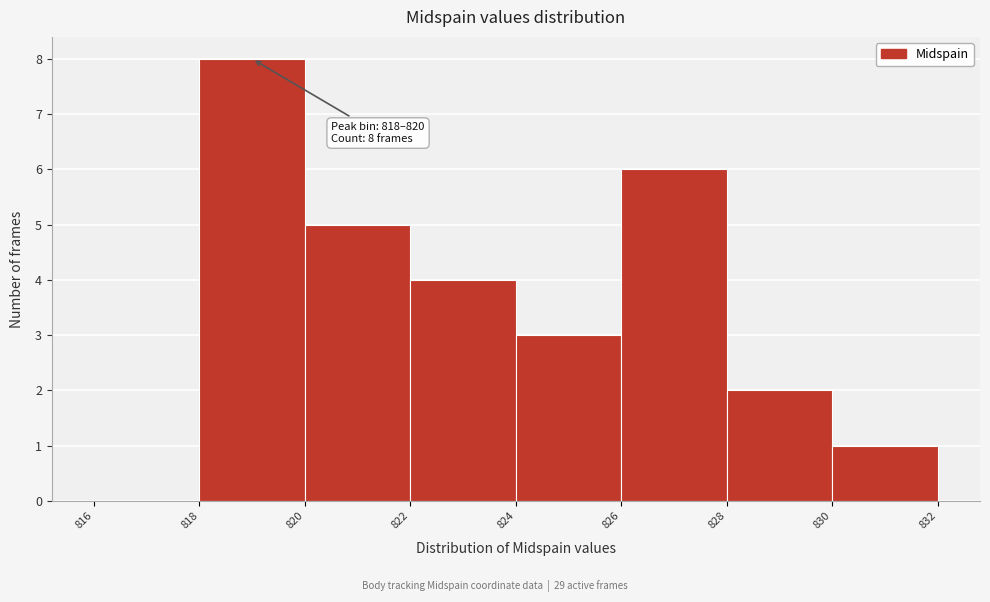

Which range on the x-axis has the tallest bar?

818 to 820